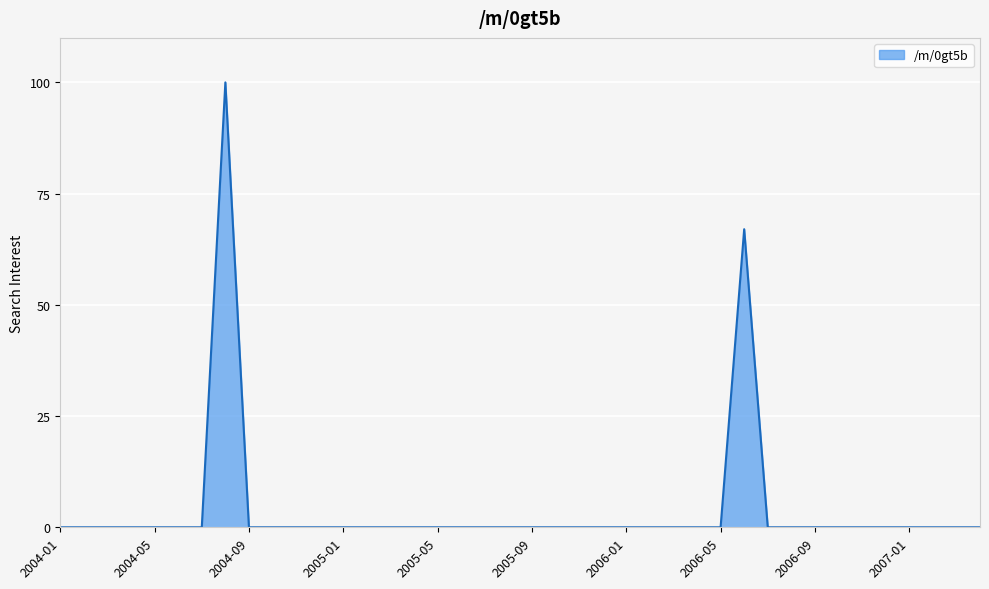

What is the maximum value shown in the chart?

100